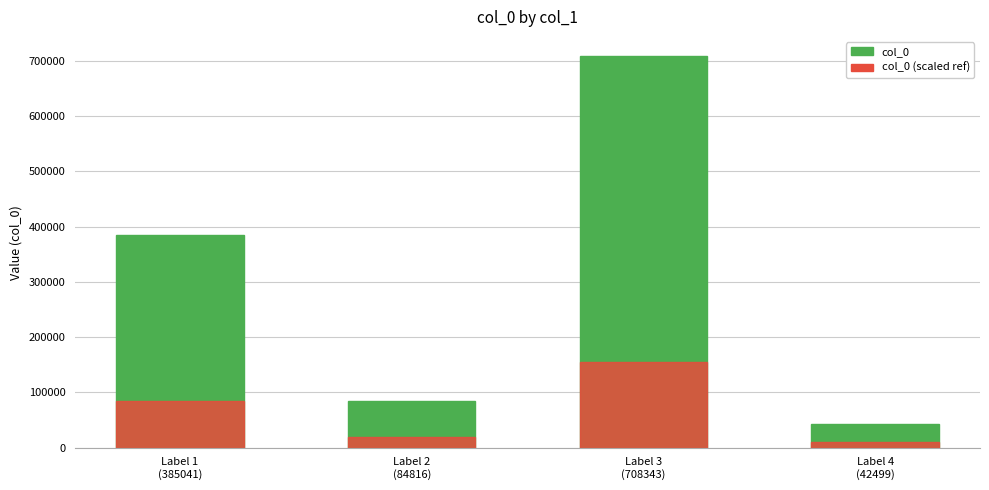

What is the label of the 1st bar from the left?

Label 1
(385041)